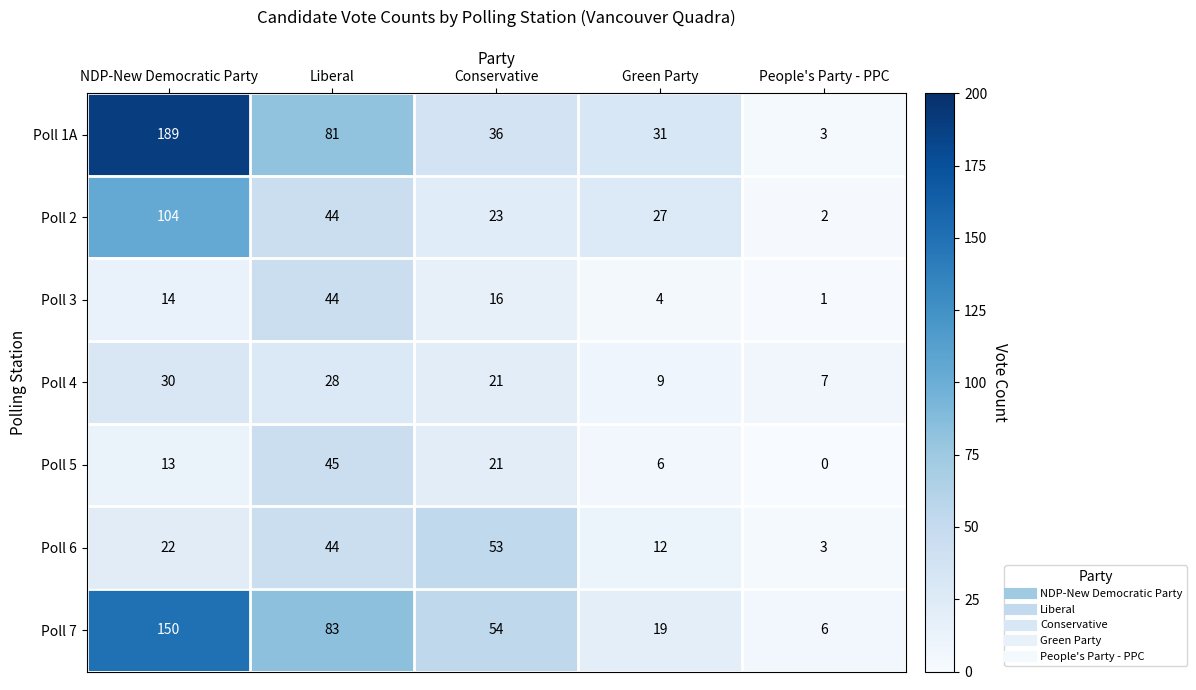

Is it true that Poll 5 equals 0 at People's Party - PPC?

True